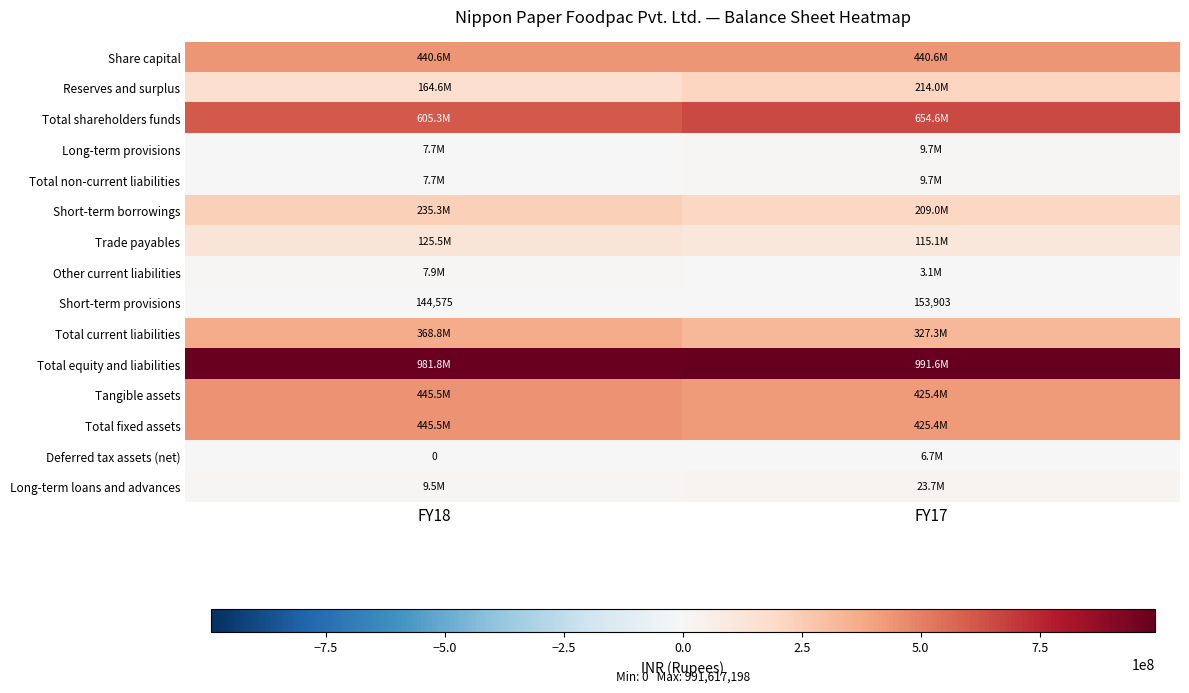

At FY17, list the series in order from largest to smallest.

Total equity and liabilities, Total shareholders funds, Share capital, Tangible assets, Total fixed assets, Total current liabilities, Reserves and surplus, Short-term borrowings, Trade payables, Long-term loans and advances, Long-term provisions, Total non-current liabilities, Deferred tax assets (net), Other current liabilities, Short-term provisions